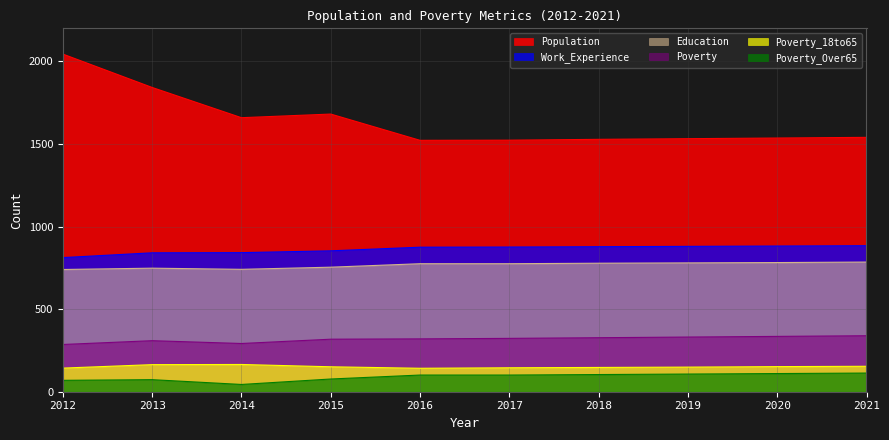

How many series are shown in this chart?

6